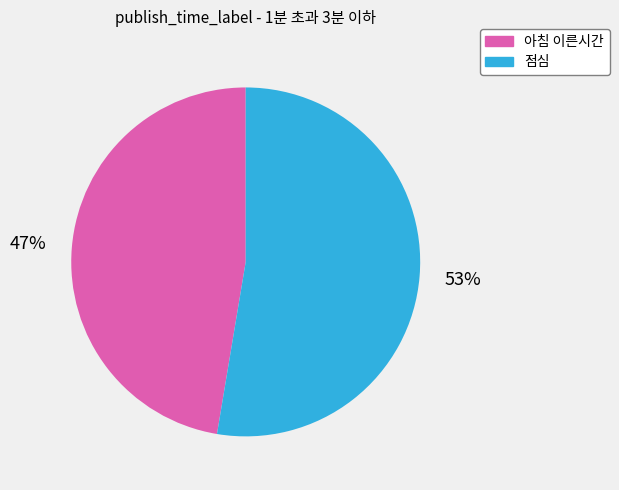

What is the smallest slice in the pie chart?

아침 이른시간